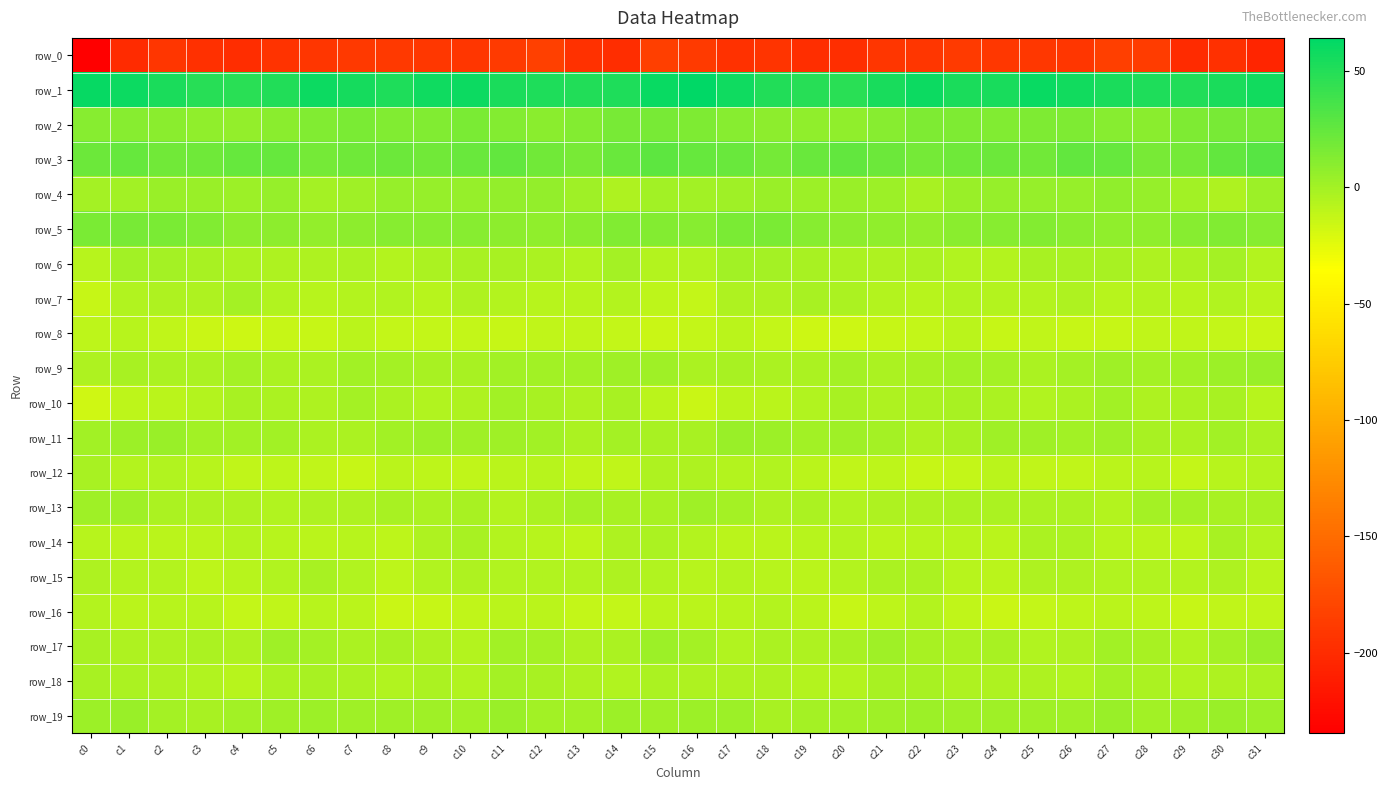

How many values in the row_12 series exceed -9?

15